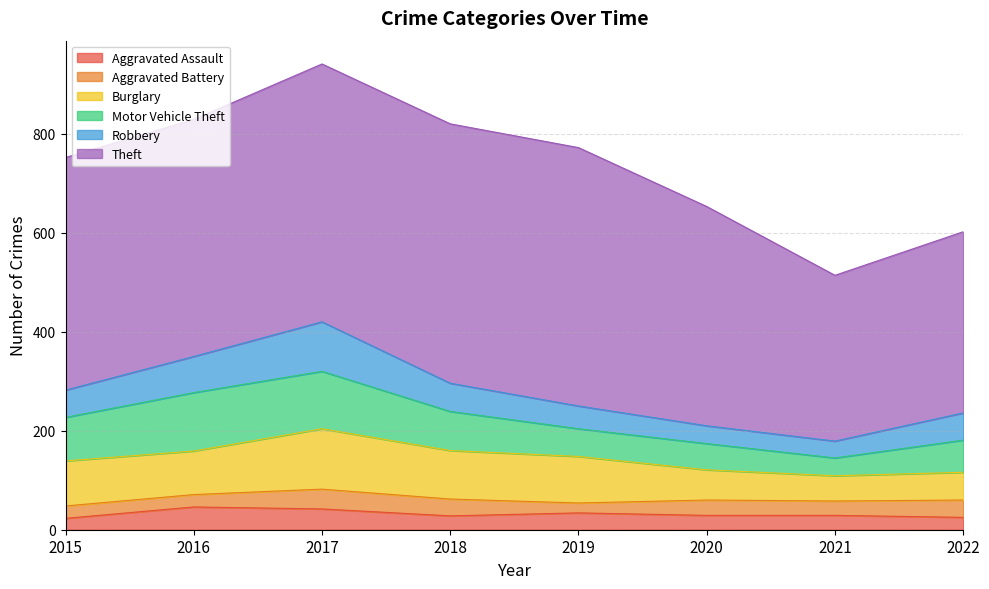

What is the value of the Motor Vehicle Theft point at the 4th from the left?

79